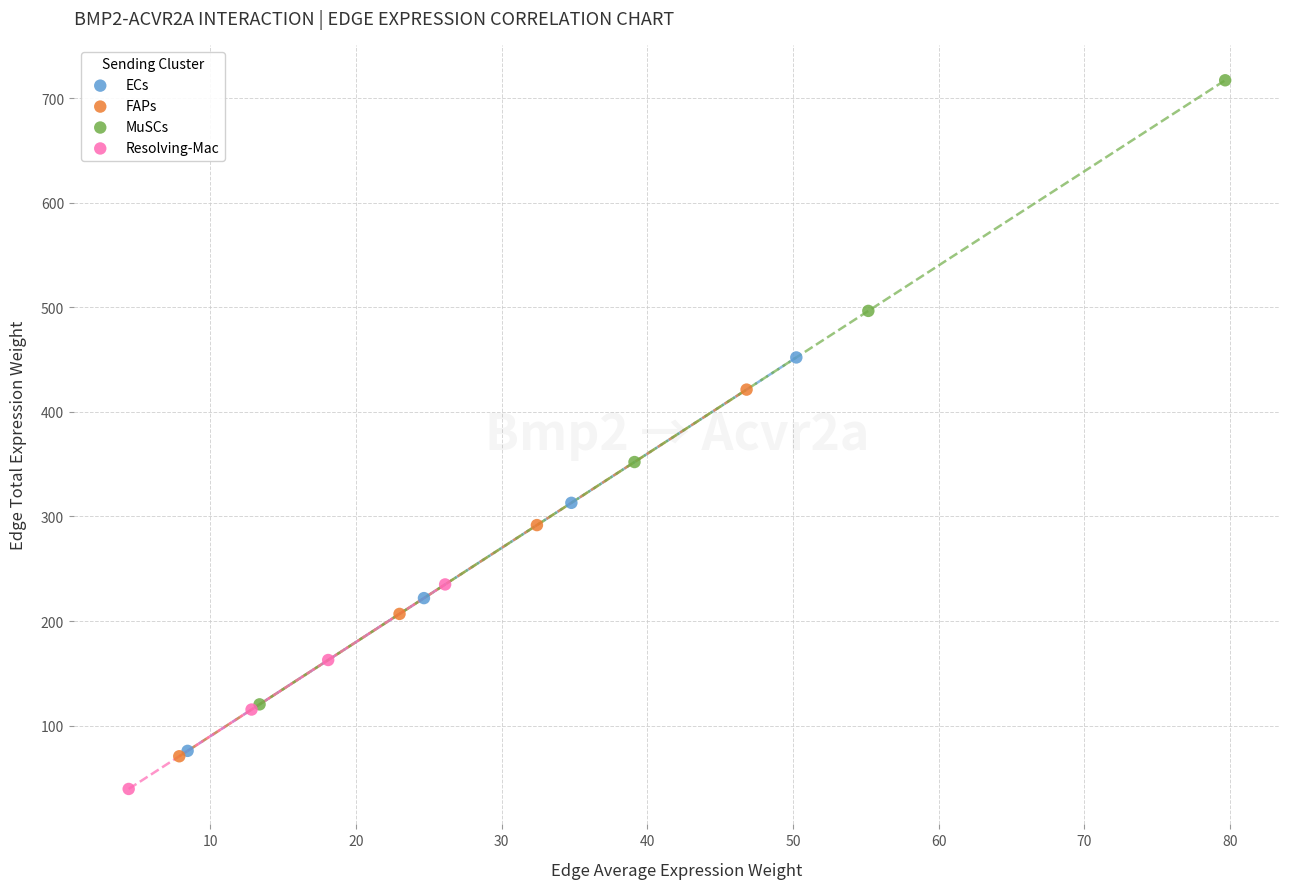

Which series contains the lowest Y value?

Resolving-Mac